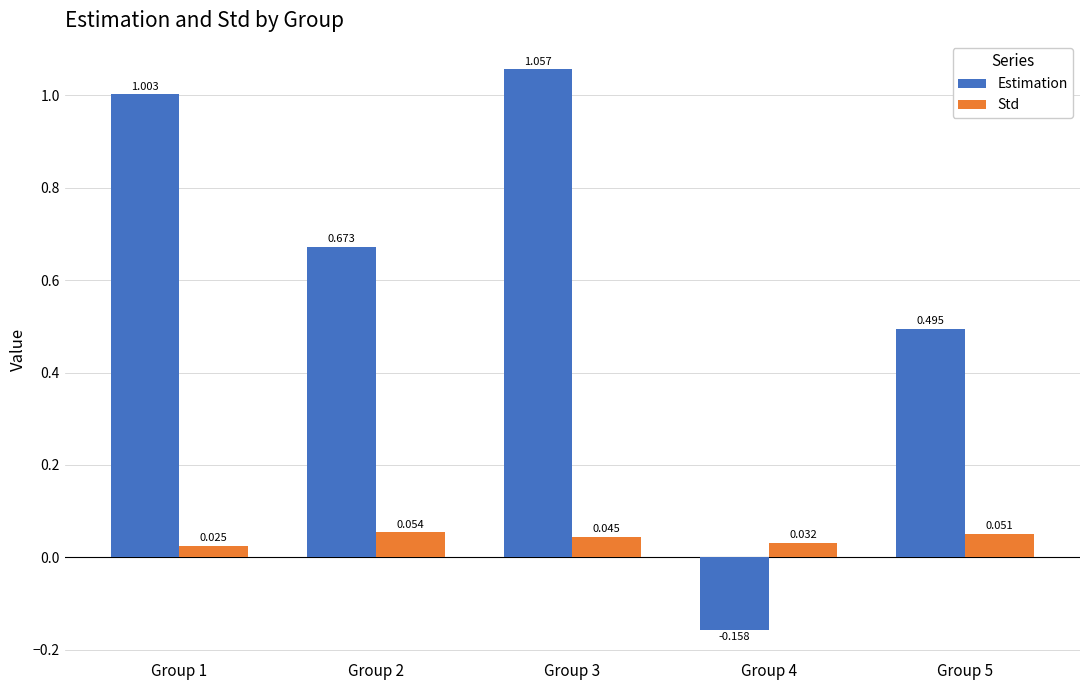

How many bars are there in each group?

2